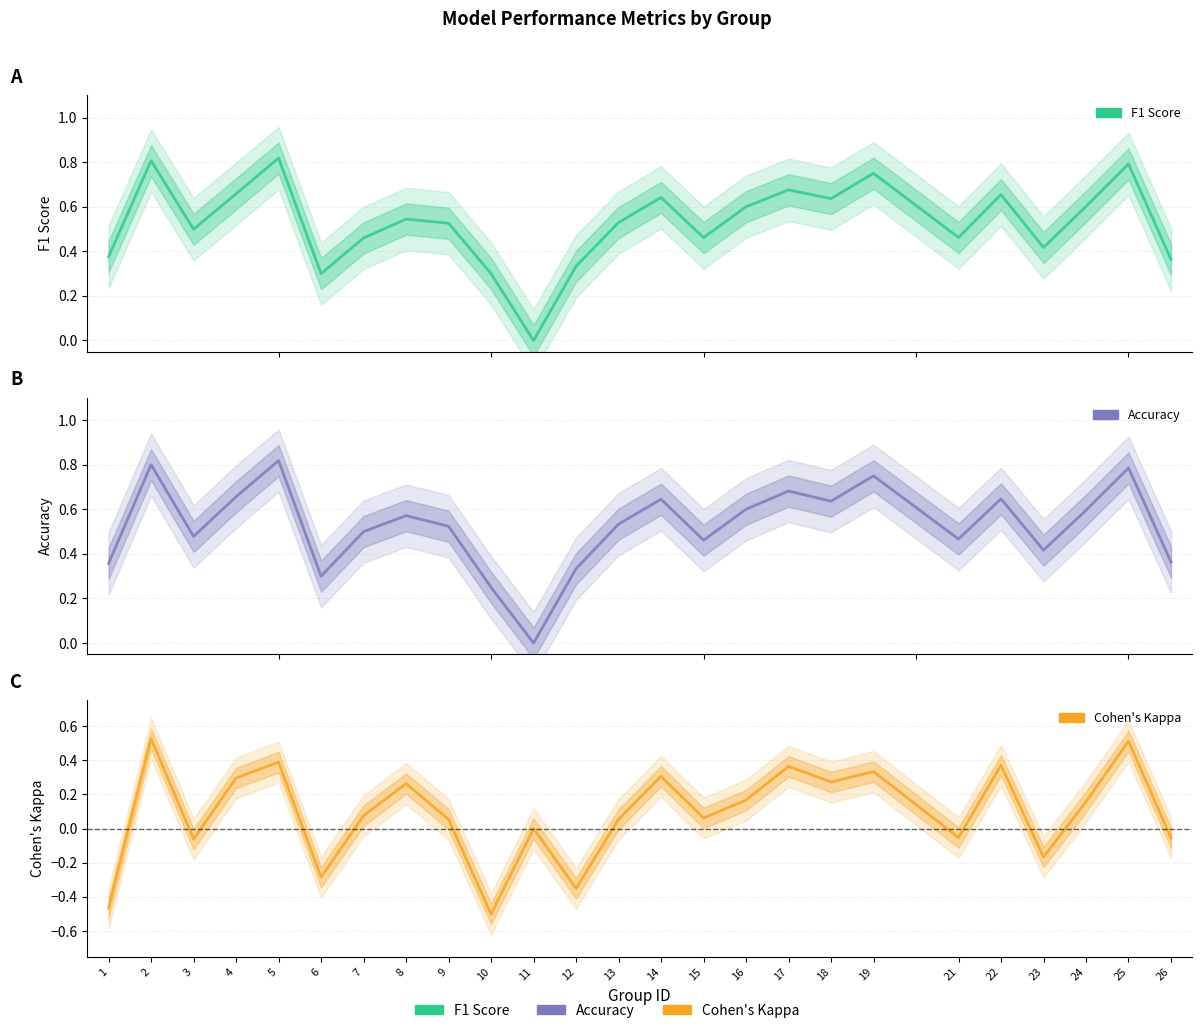

Reading right to left, what are all the values shown in this chart?

f1: 0.4	0.8	0.6	0.4	0.7	0.5	0.8	0.6	0.7	0.6	0.5	0.6	0.5	0.3	0.0	0.3	0.5	0.5	0.5	0.3	0.8	0.7	0.5	0.8	0.4
accuracy: 0.4	0.8	0.6	0.4	0.6	0.5	0.8	0.6	0.7	0.6	0.5	0.6	0.5	0.3	0.0	0.2	0.5	0.6	0.5	0.3	0.8	0.7	0.5	0.8	0.4
kappa: -0.1	0.5	0.2	-0.2	0.4	-0.1	0.3	0.3	0.4	0.2	0.1	0.3	0.1	-0.3	0.0	-0.5	0.1	0.3	0.1	-0.3	0.4	0.3	-0.1	0.5	-0.5